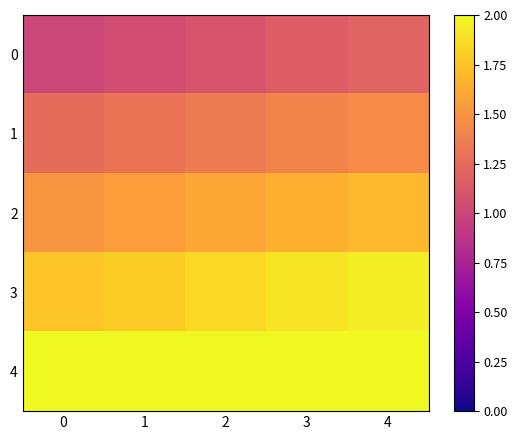

List the series in order of their peak value, lowest first.

0, 1, 2, 3, 4